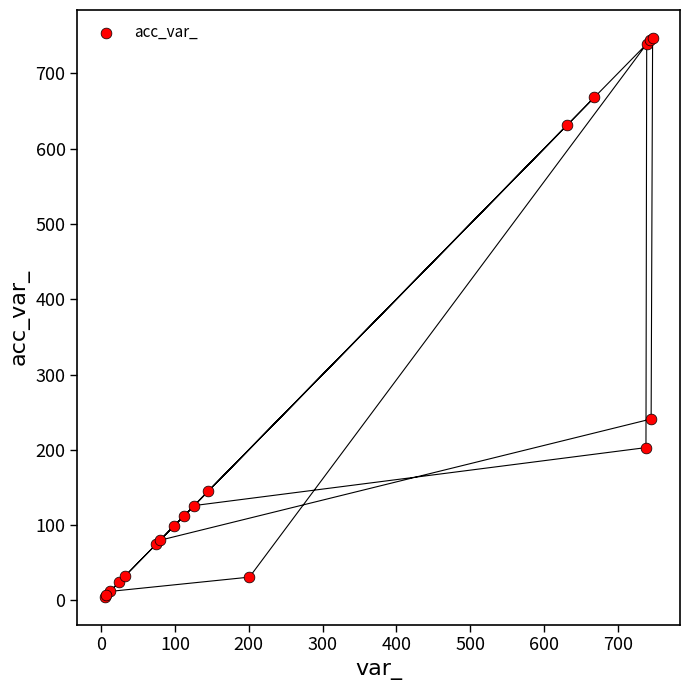

What Y value in the scatter plot is closest to 376?

241